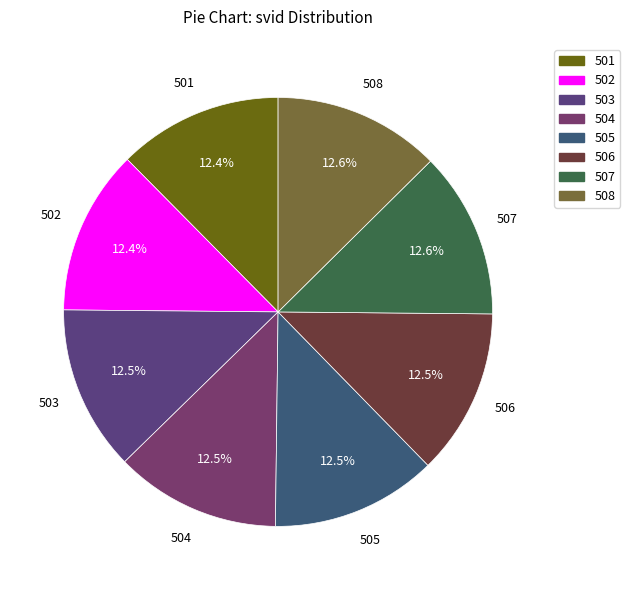

How many slices are in this pie chart?

8